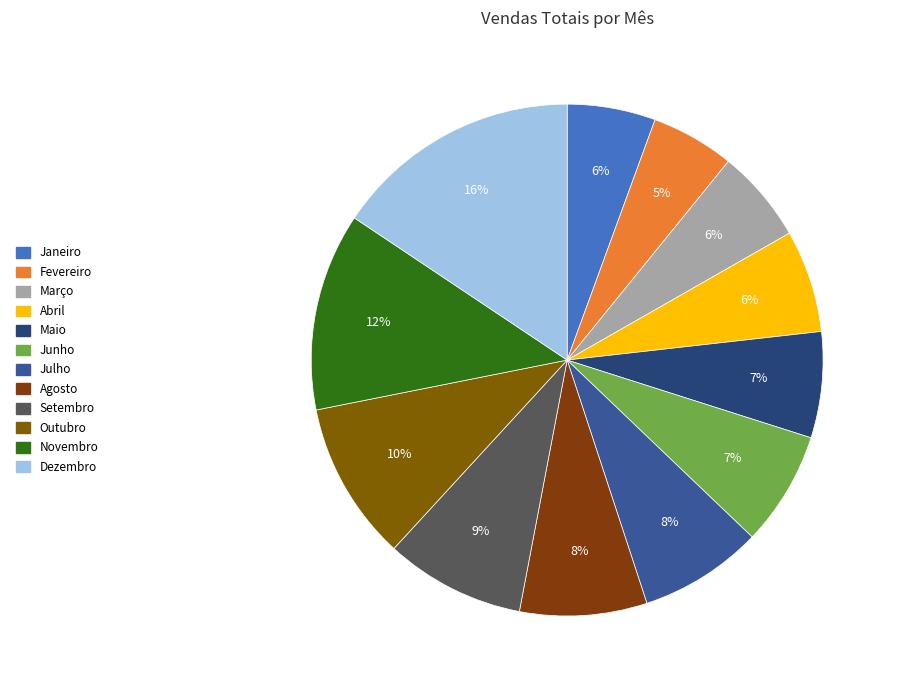

To the nearest percent, what is the combined percentage of Outubro and Setembro?

19%